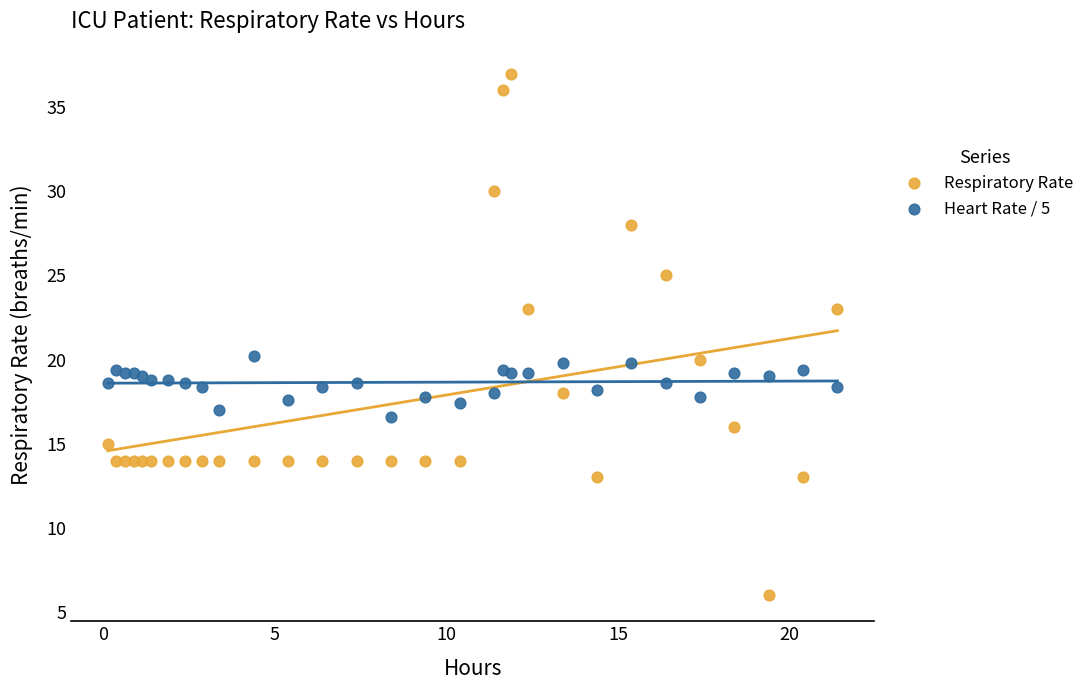

Which series reaches the minimum Y coordinate?

Respiratory Rate